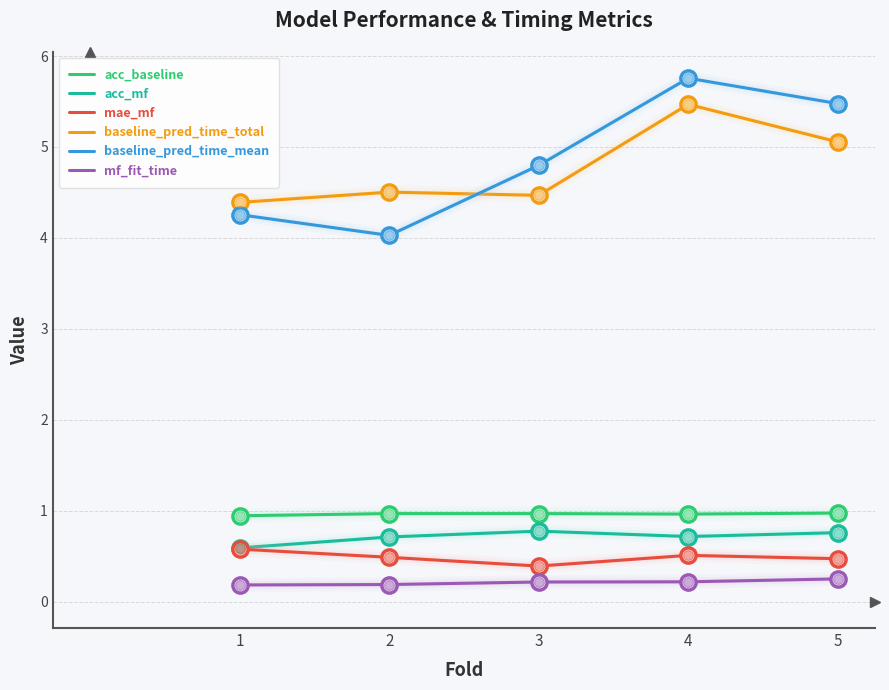

At how many categories does at least one series exceed 3?

5